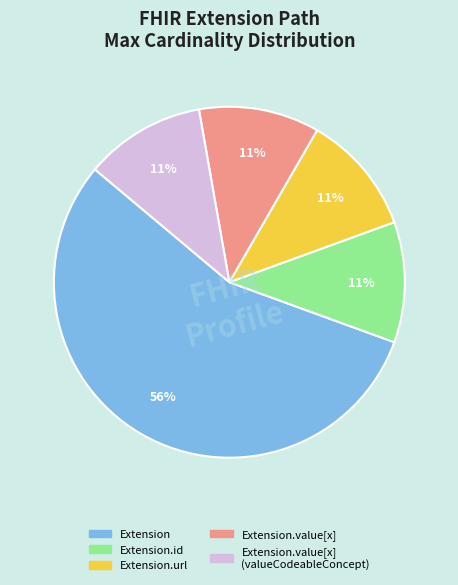

Is there any slice that represents more than half of the pie?

Yes